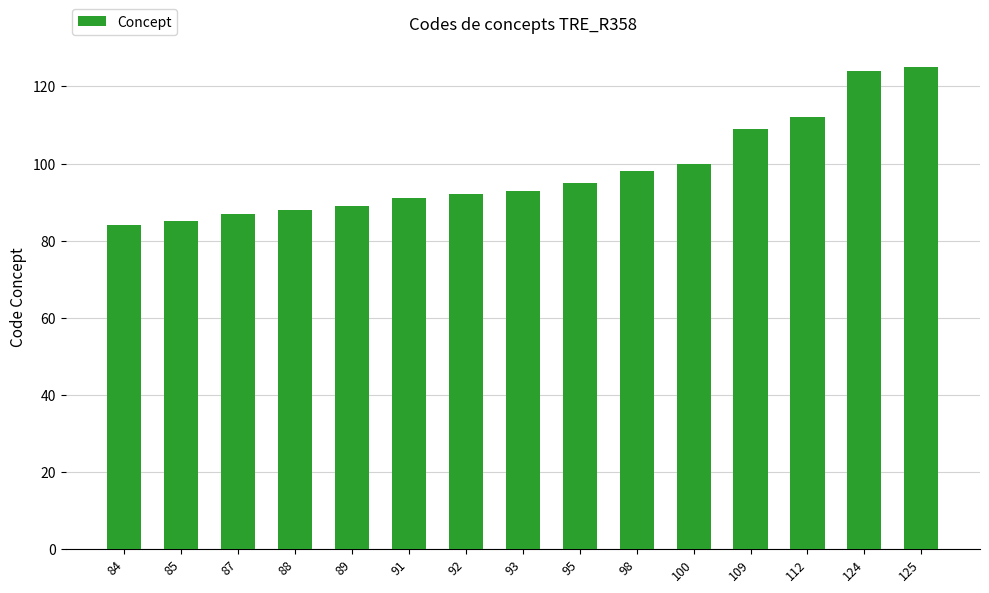

How many series are shown in this chart?

1